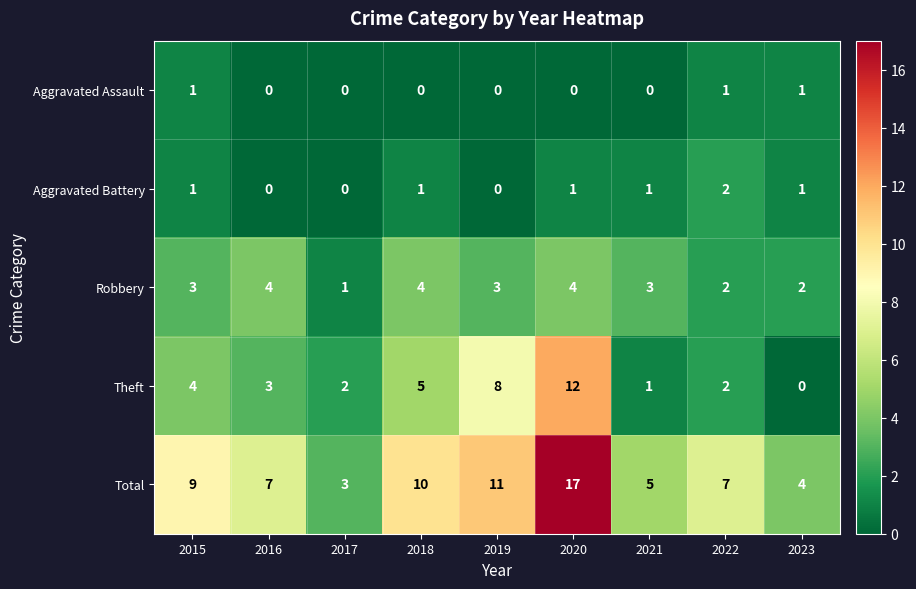

Which category has the lowest value in the Total series?

2017